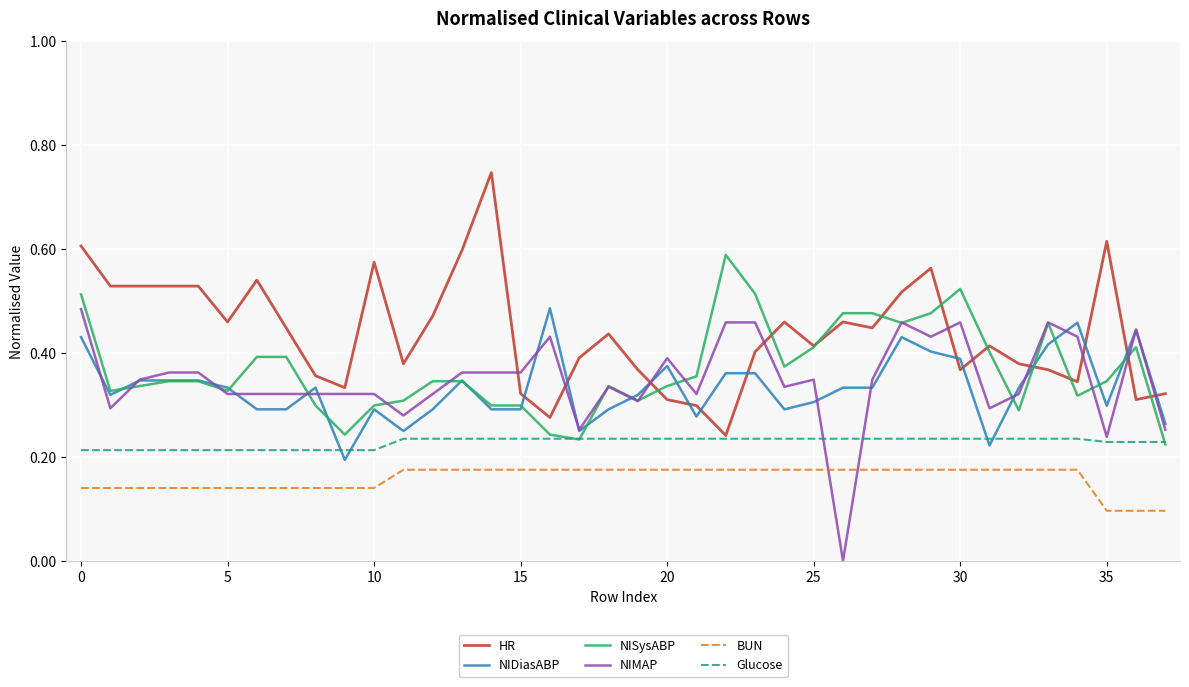

Which series has the largest total across all categories?

HR